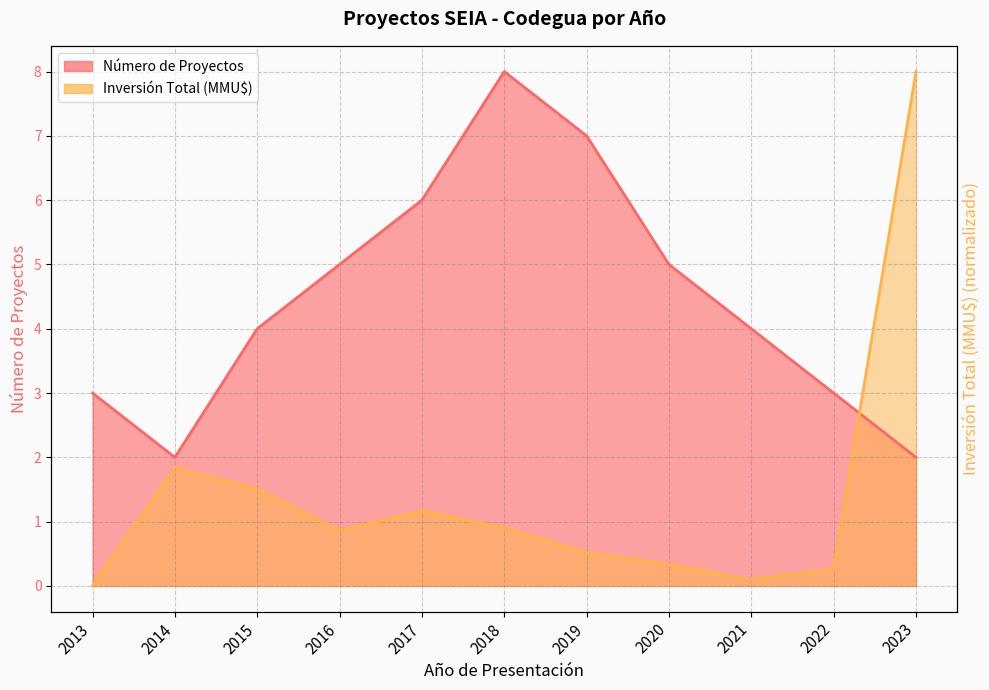

What is the sum of the Número de Proyectos values at 2015 and 2016?

9.0